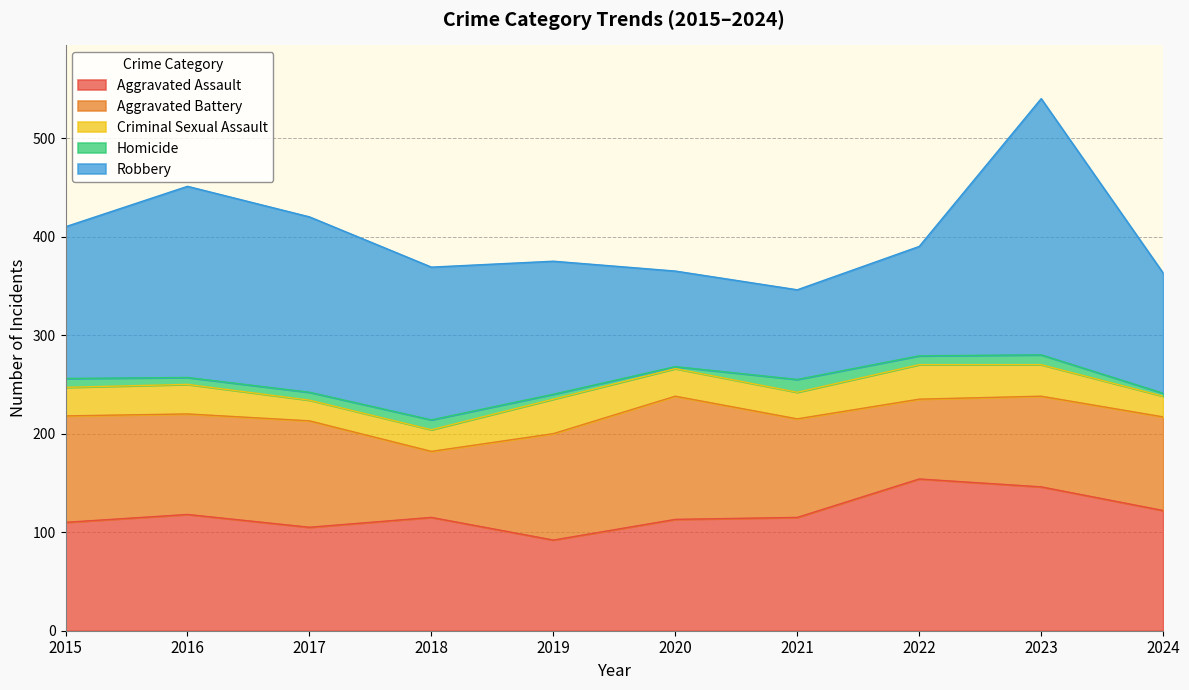

The Homicide series shows 9 at 2015. True or false?

True